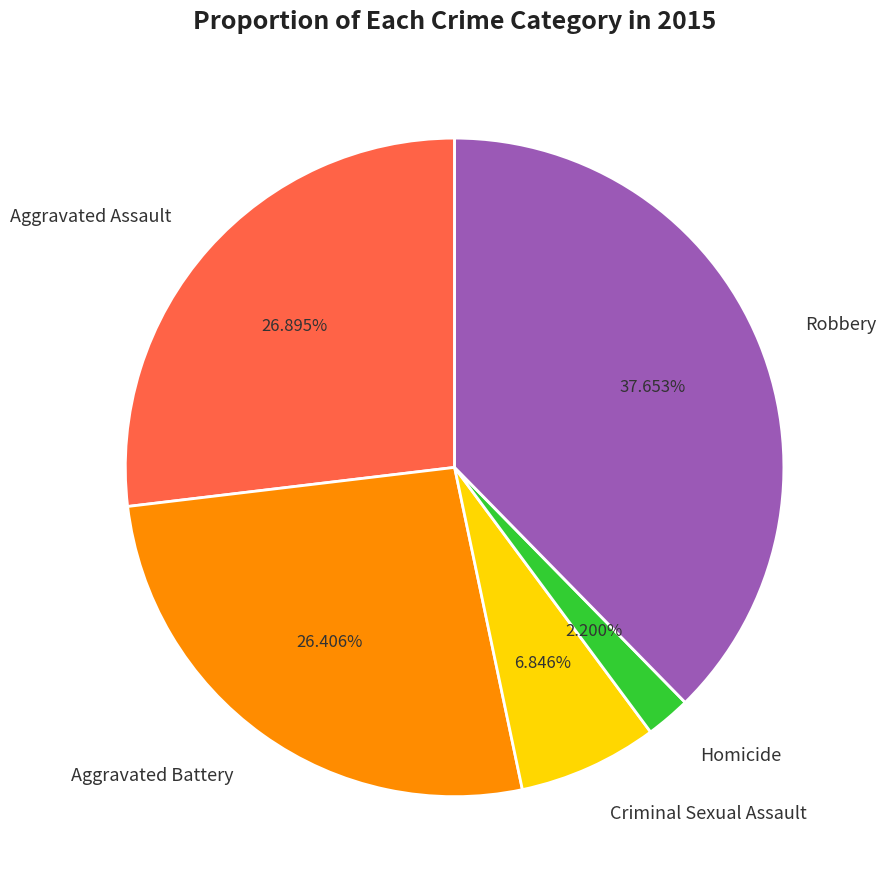

What percentage is NOT represented by Robbery?

62.3%